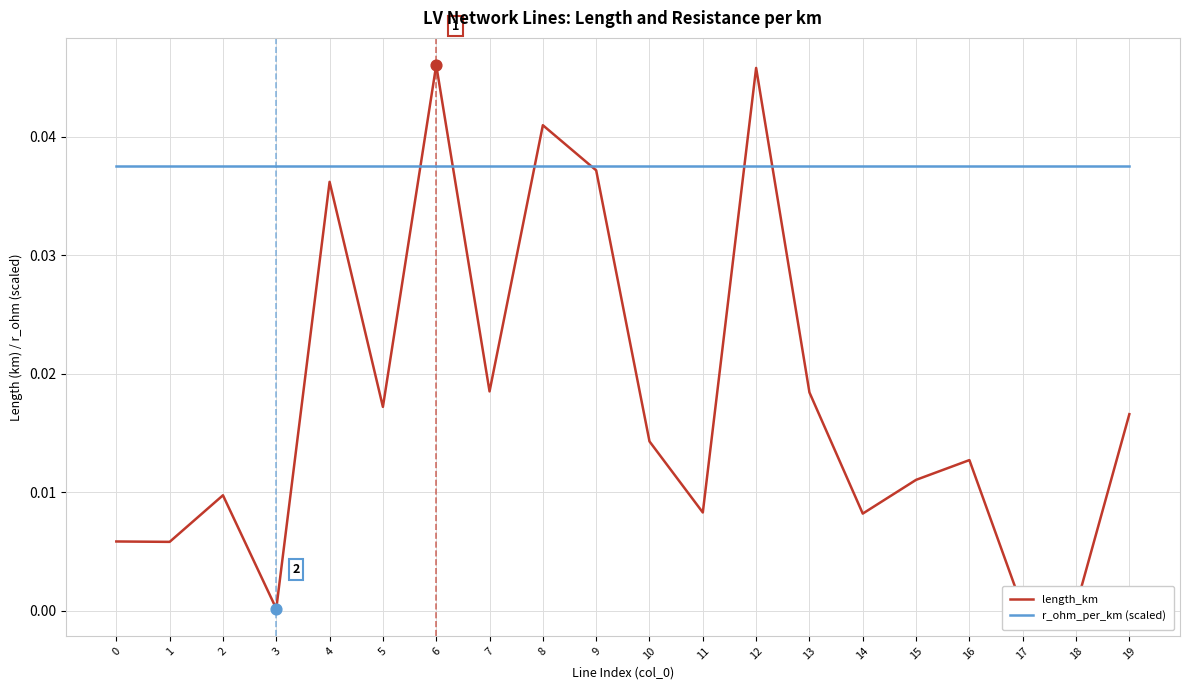

Which series has the largest total across all categories?

r_ohm_per_km (scaled)